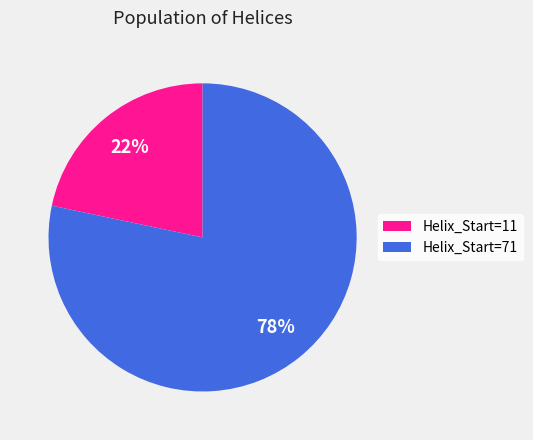

To the nearest percent, what is the combined percentage of Helix_Start=71 and Helix_Start=11?

100%